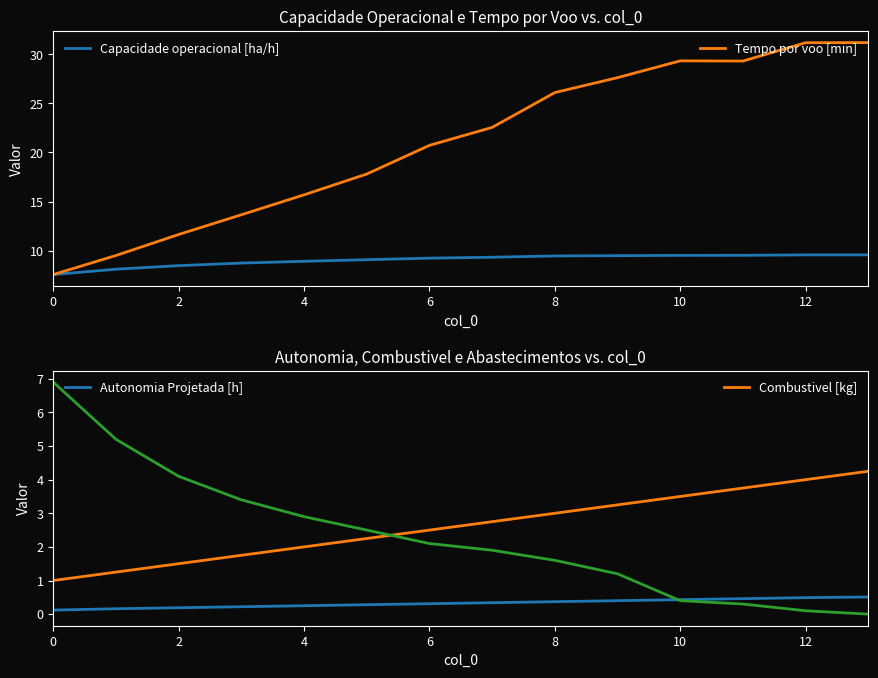

How many values in Abastecimentos (/10) are above zero?

13